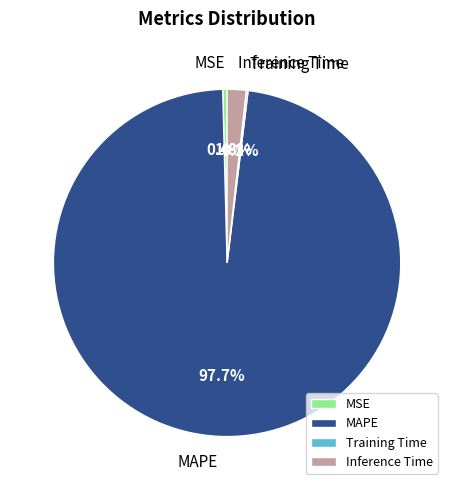

Which slice is the largest?

MAPE